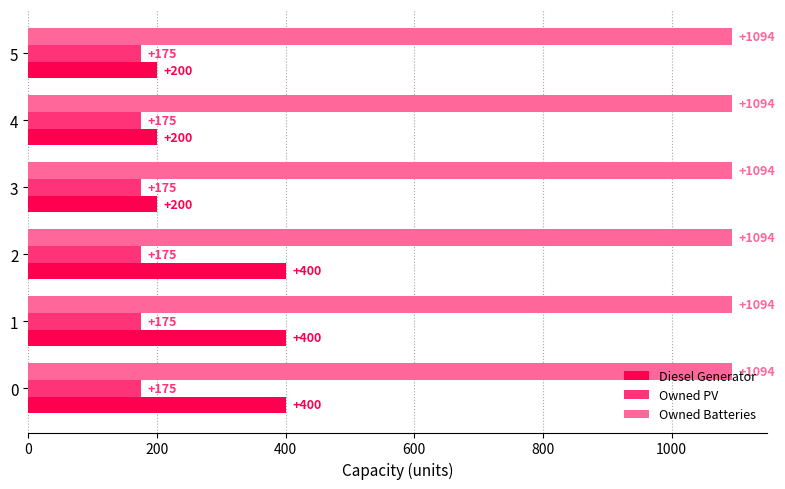

Count the number of categories in the chart.

6